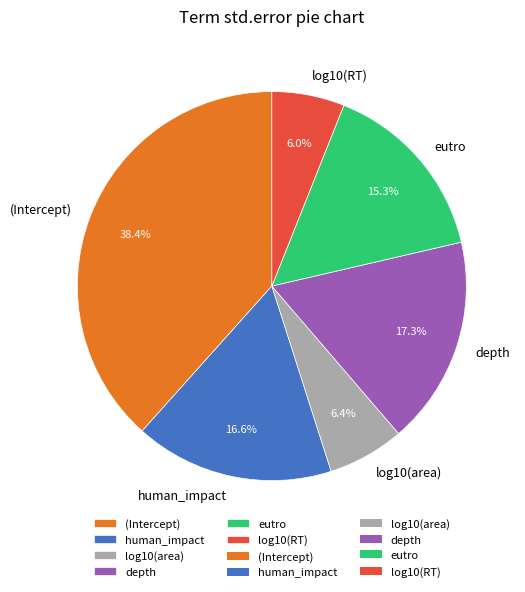

How many slices are in this pie chart?

6